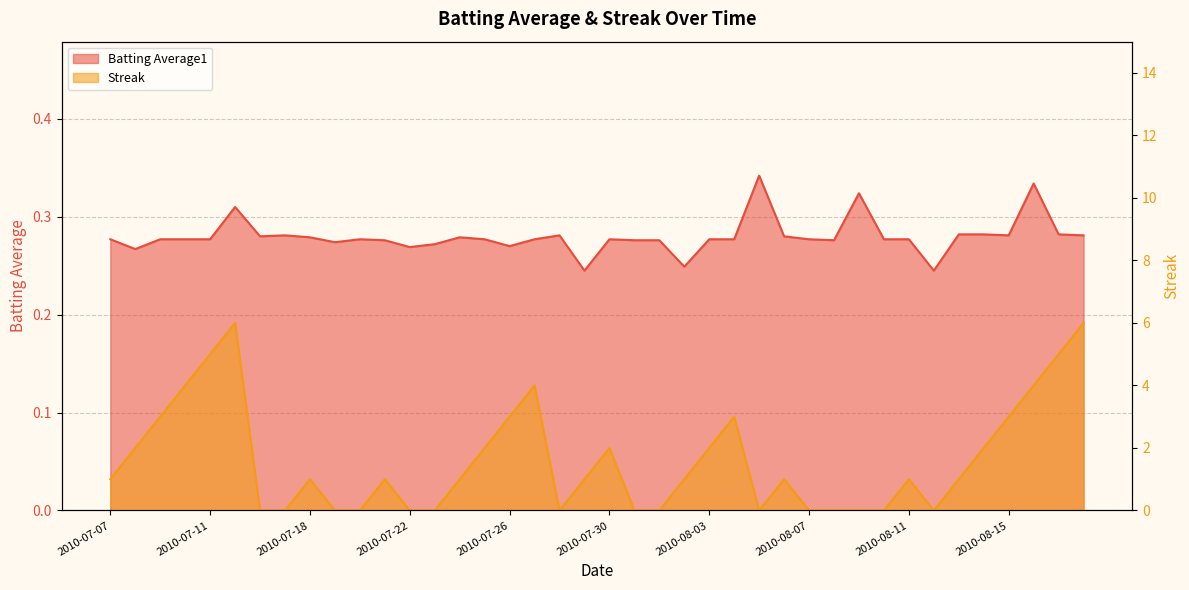

Between 2010-07-11 and 2010-08-15, which series saw the biggest shift?

Streak